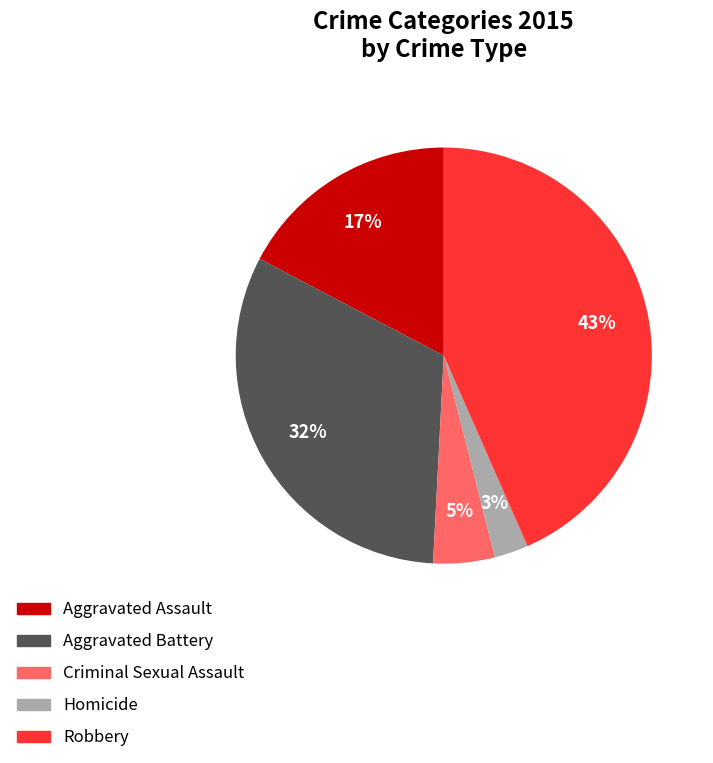

The Homicide slice represents 3% of the pie. True or false?

True